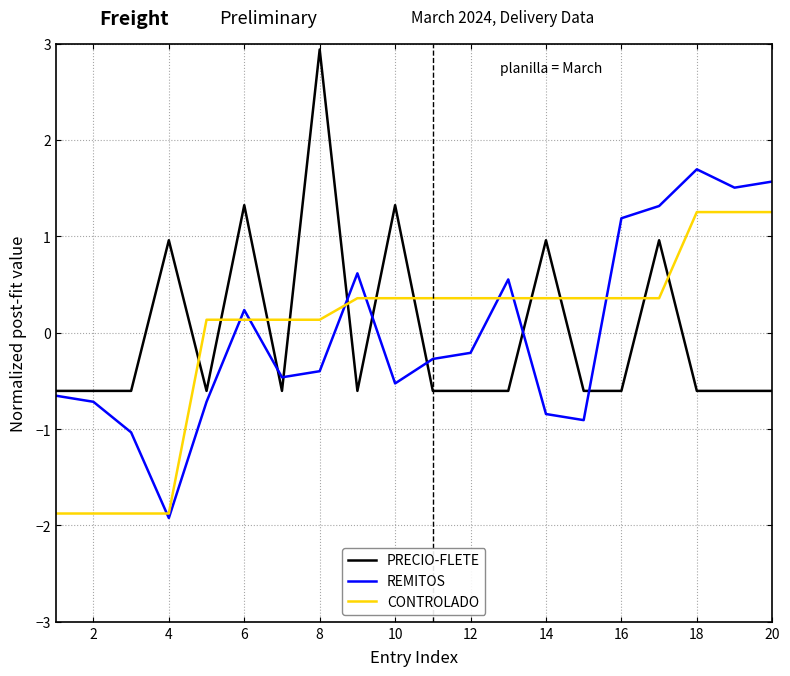

Does the chart have visible grid lines?

Yes